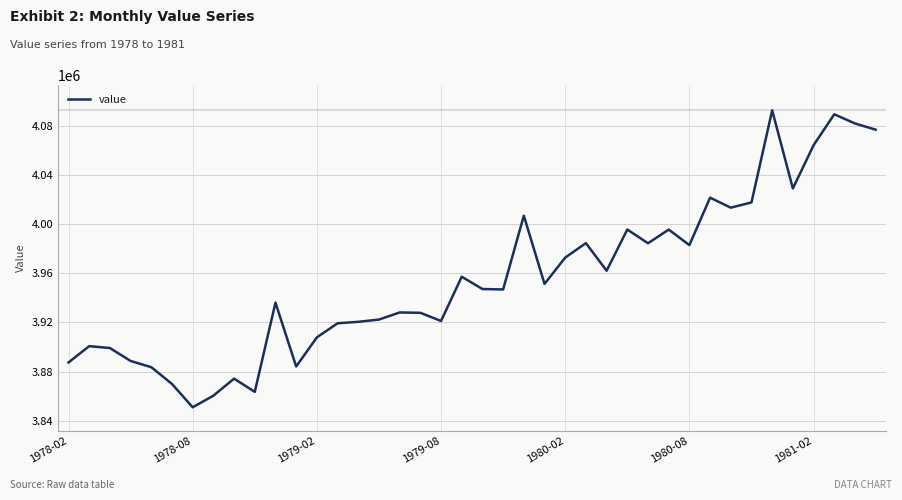

What is the maximum value shown in the chart?

4092414